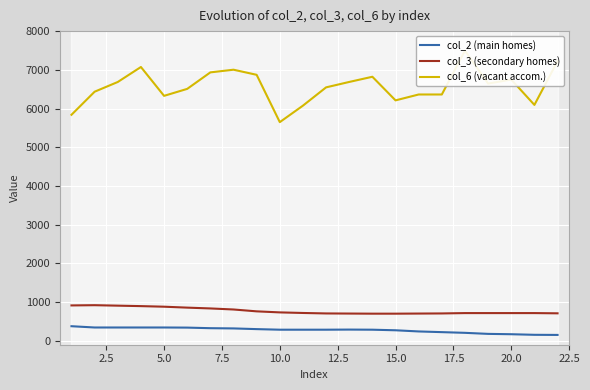

True or false: col_2 (main homes) and col_3 (secondary homes) intersect in this chart.

False